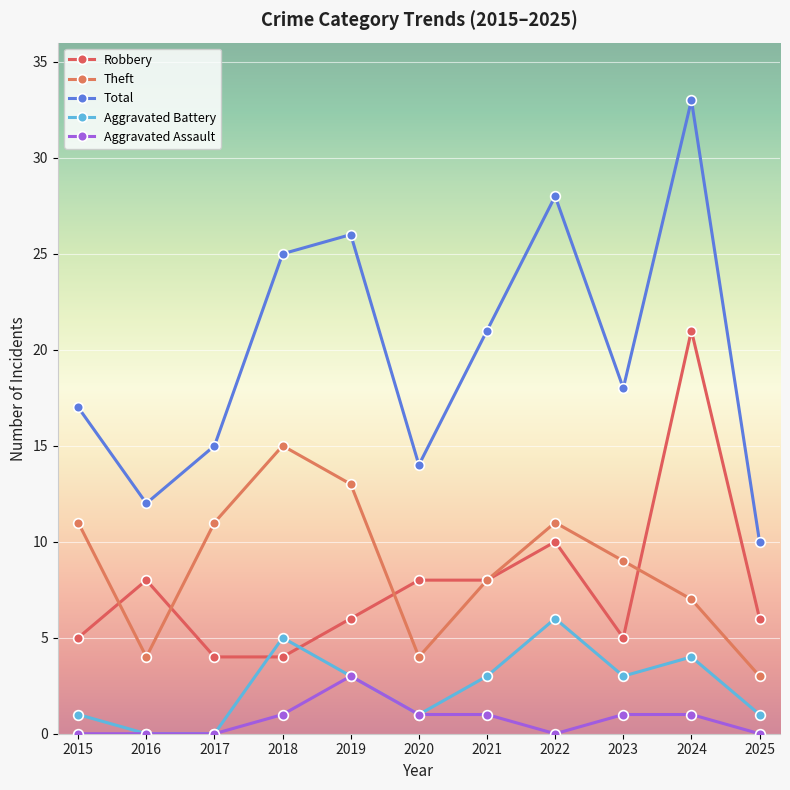

True or false: Theft and Aggravated Battery cross at least once.

False